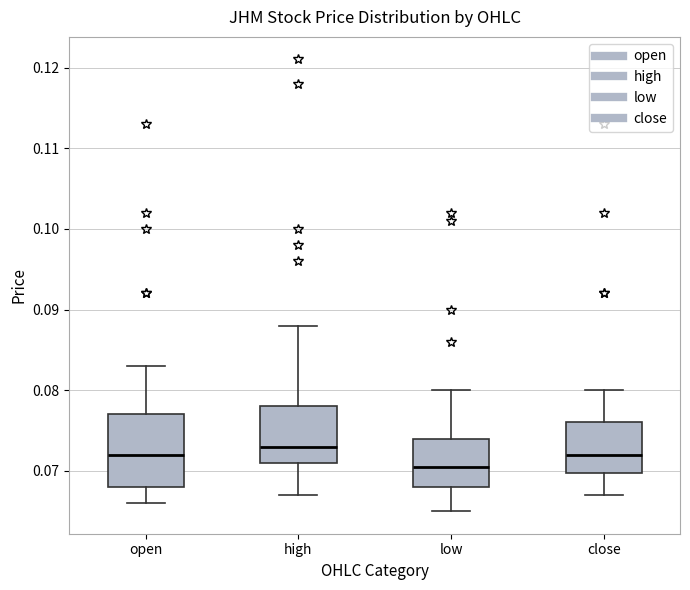

Reading left to right, read every box against the y-axis: the position of its median line, the range the box covers, and the ends of its whiskers. The values are not printed on the chart, so give them approximately, as read against the axis.

open: median 0.072, box 0.068 to 0.077, whiskers 0.066 to 0.083
high: median 0.073, box 0.071 to 0.078, whiskers 0.067 to 0.088
low: median 0.071, box 0.068 to 0.074, whiskers 0.065 to 0.080
close: median 0.072, box 0.070 to 0.076, whiskers 0.067 to 0.080